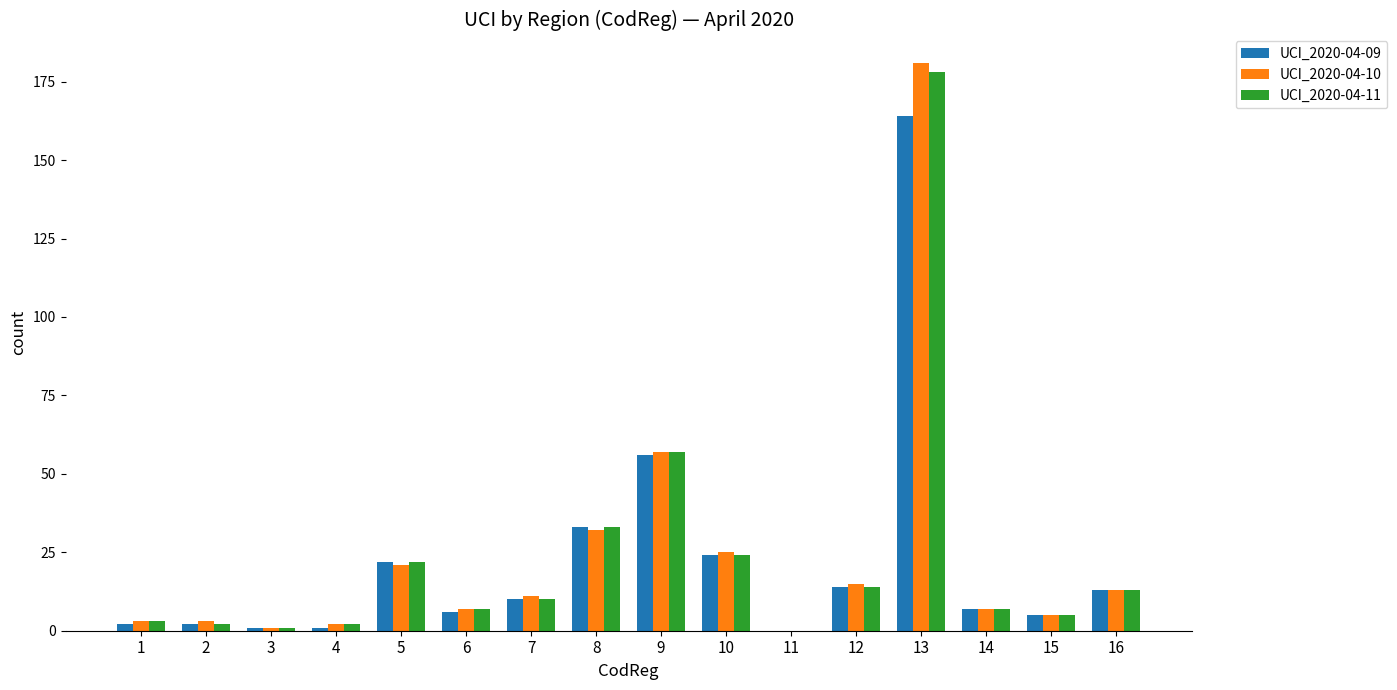

At which label does UCI_2020-04-11 first exceed 10?

5